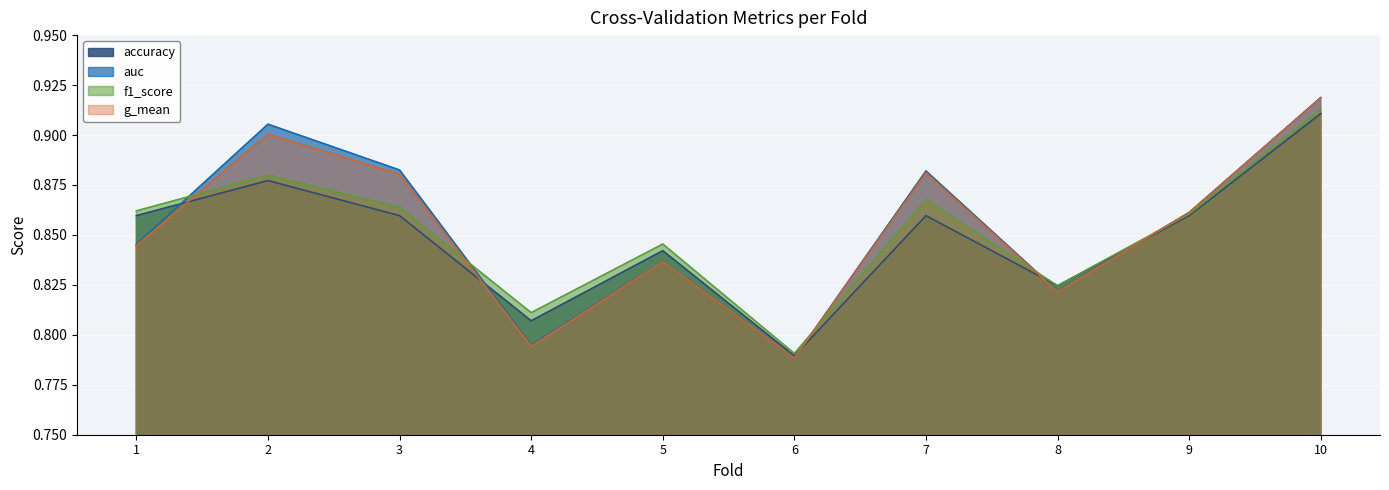

What is the maximum value shown in the chart?

0.9